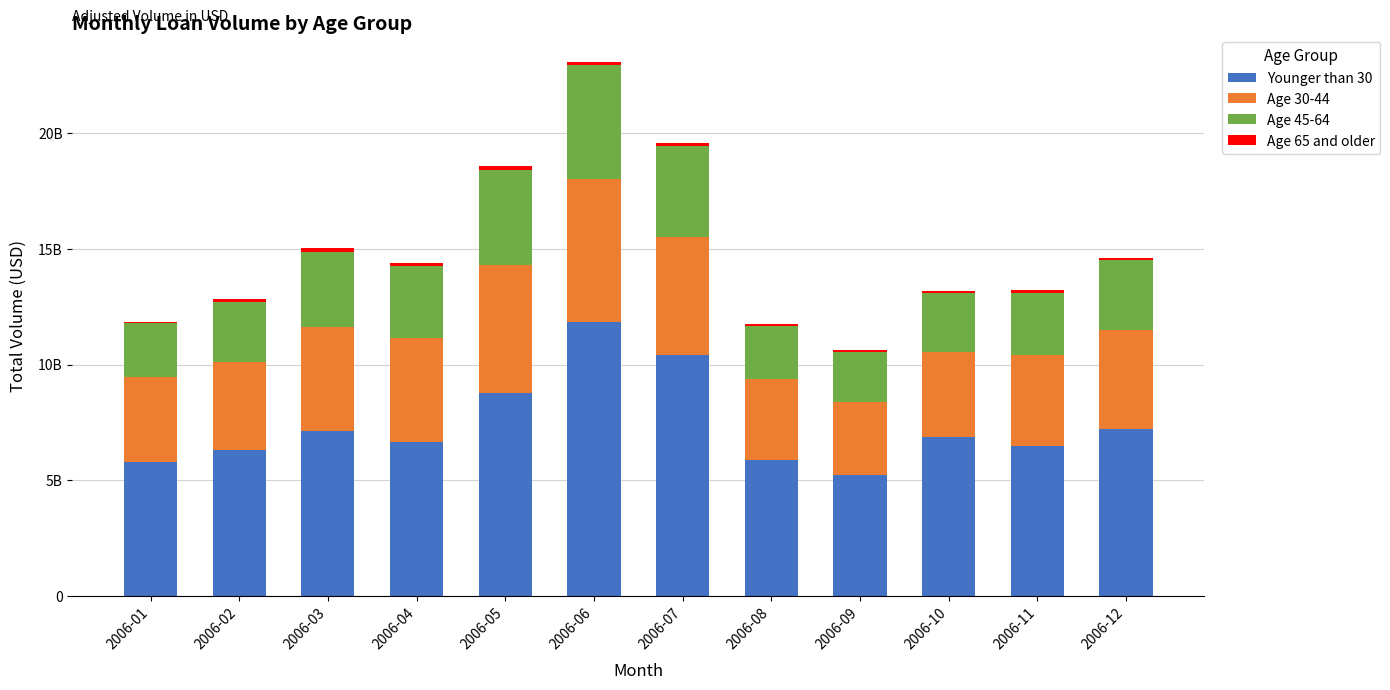

Is it true that Younger than 30 equals 10393833392.3 at 2006-07?

True